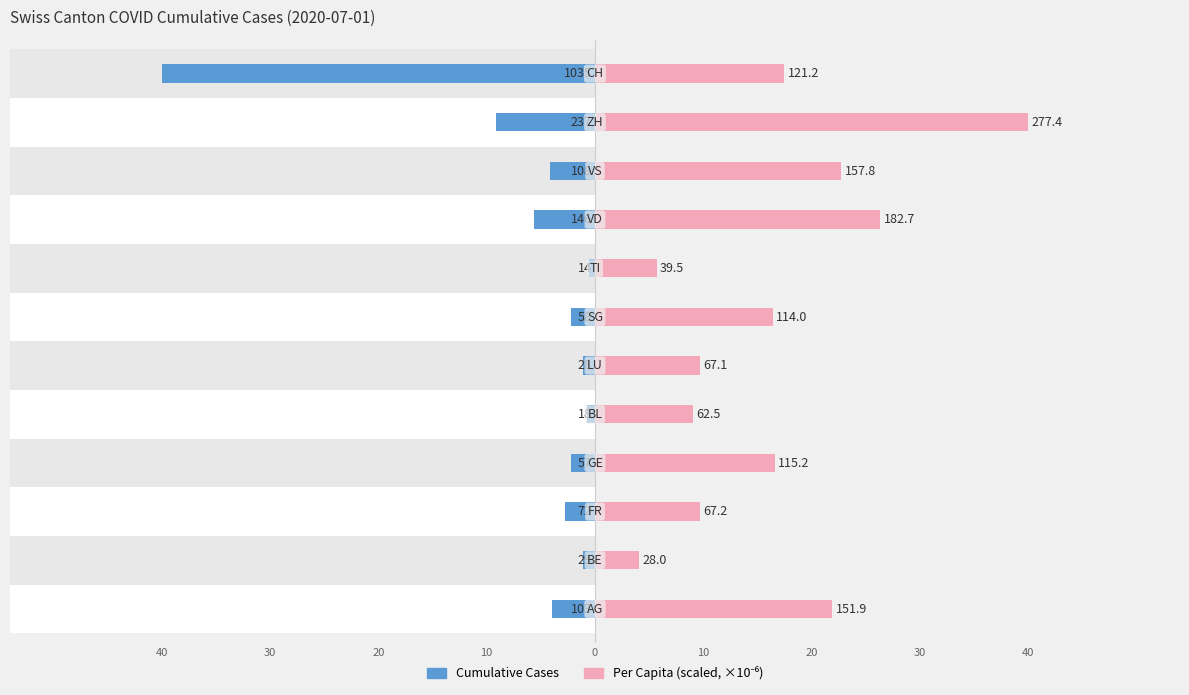

What is the value of the Cumulative Cases bar at the 12th from the left?

-40.0